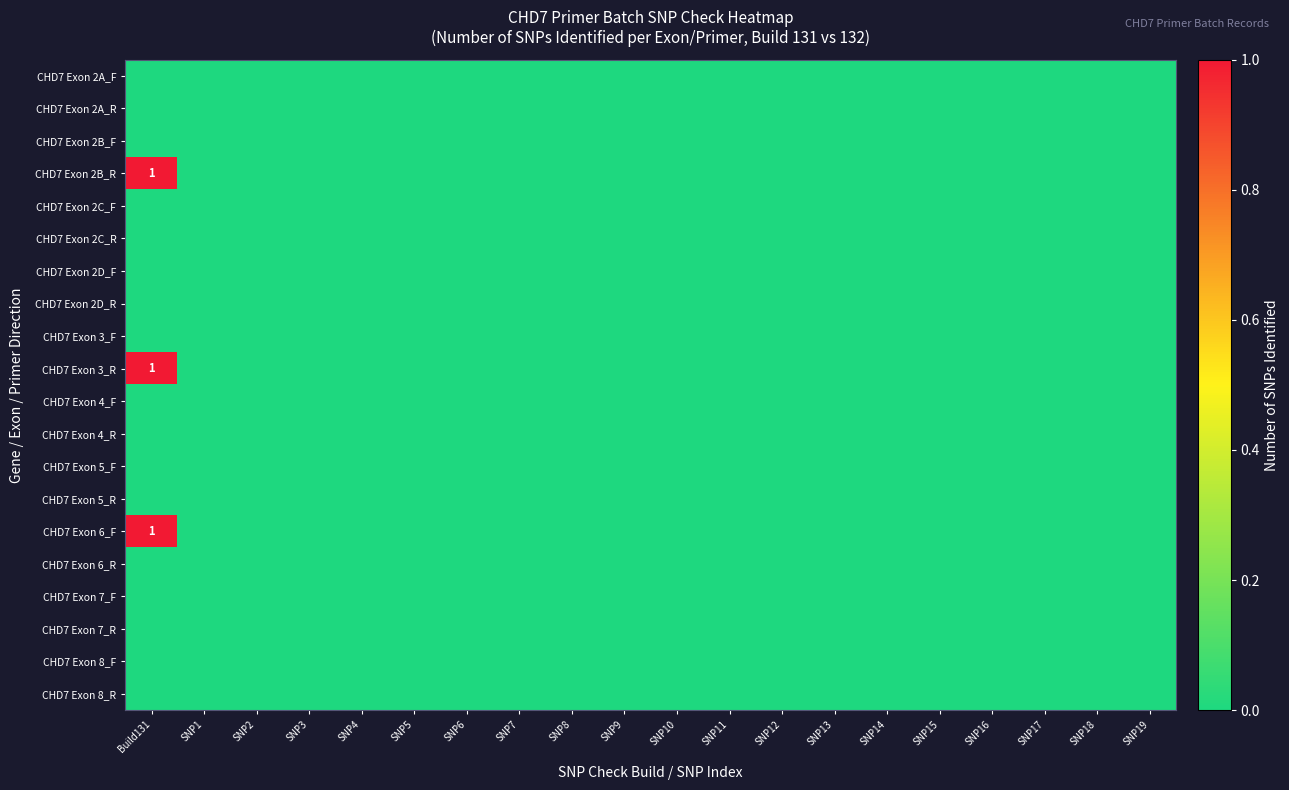

At how many categories does at least one series exceed 0?

1